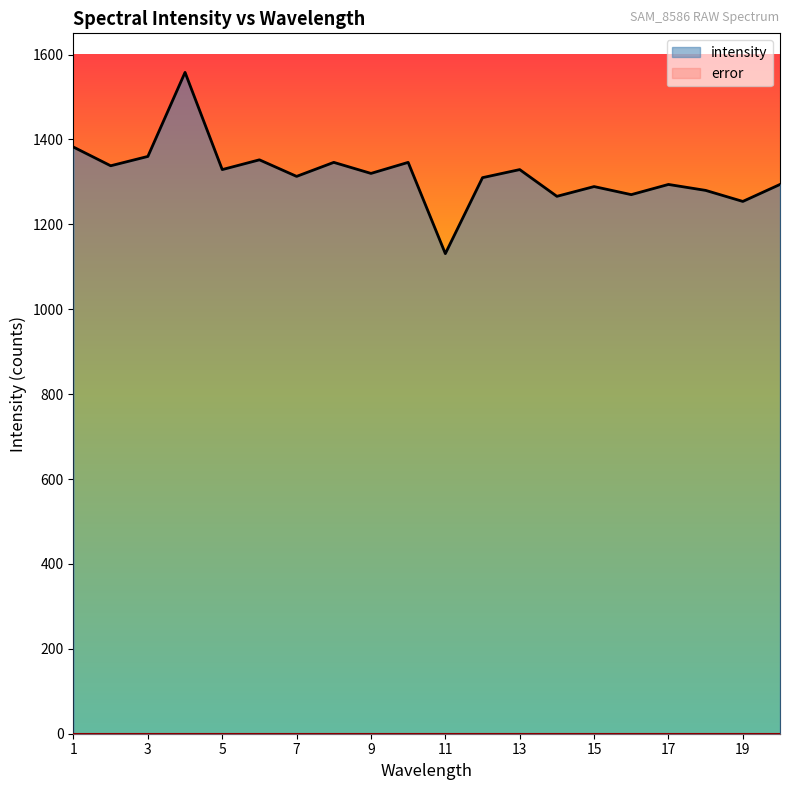

True or false: the data shows 1558 at 4.

True